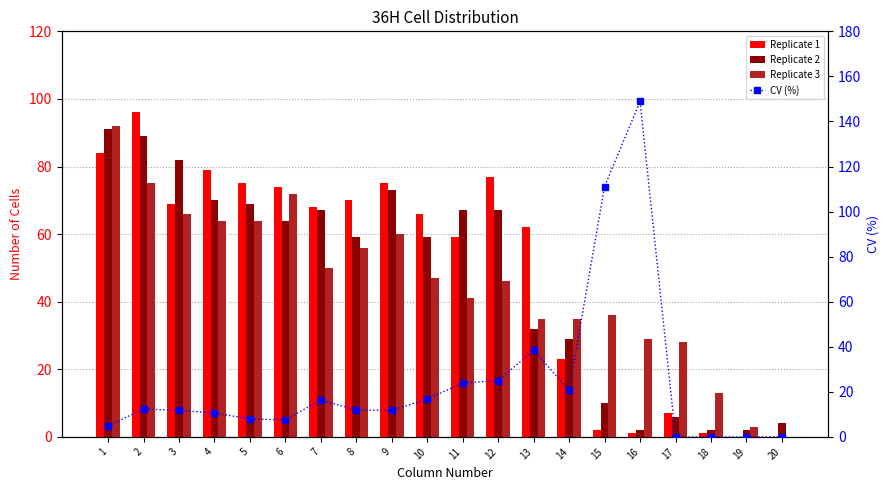

At 3, list the series in order from largest to smallest.

Replicate 2, Replicate 1, Replicate 3, CV (%)